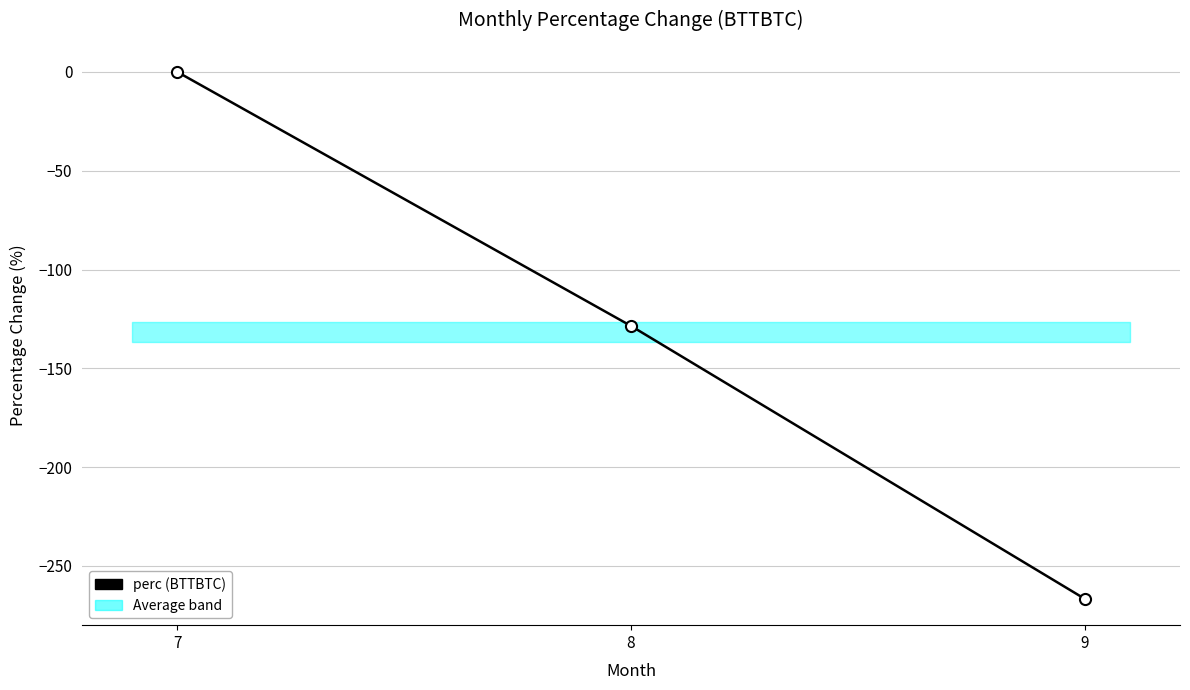

Reading right to left, what are all the values shown in this chart?

-266.7	-128.6	0.0